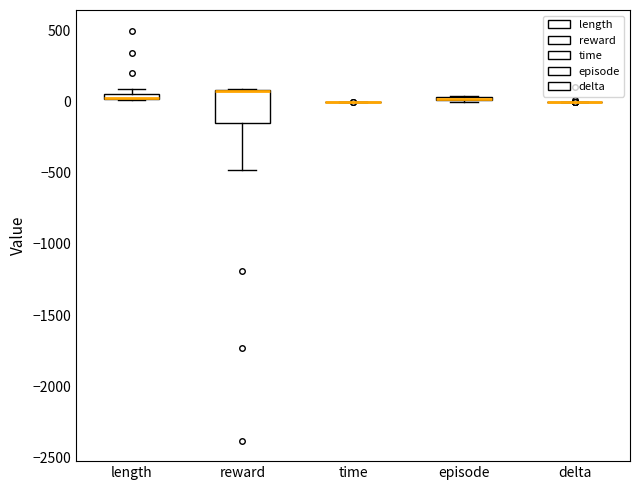

Comparing the boxes themselves (not the whiskers), which one is the tallest?

reward